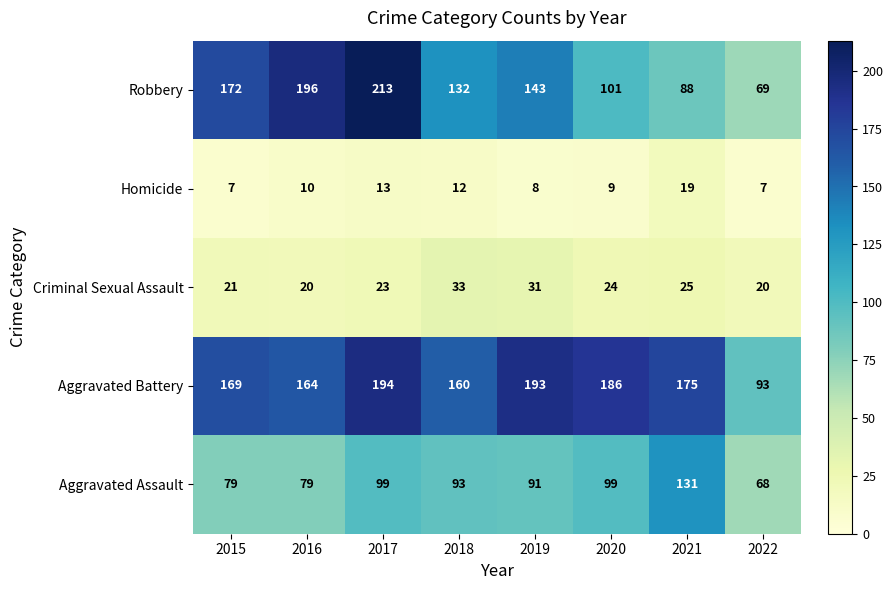

At which category is the sum across all series the highest?

2017